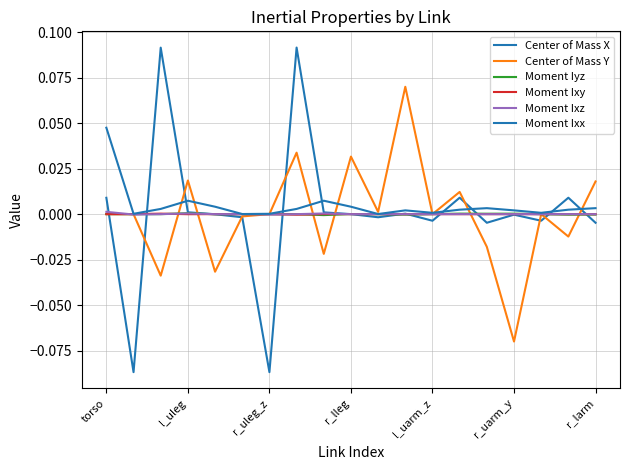

How many lines are shown in the chart?

6